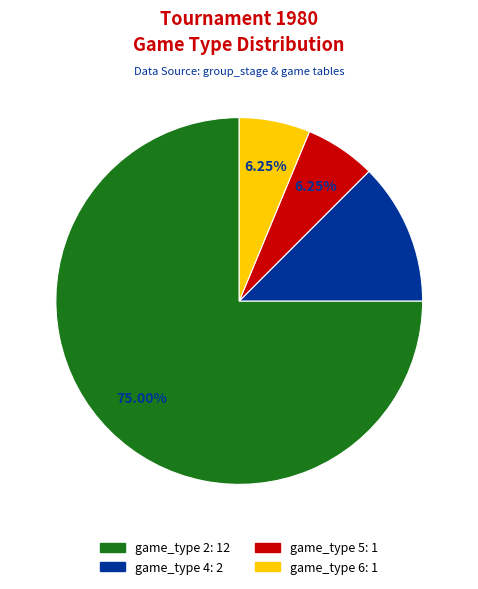

Does any single category account for the majority?

Yes